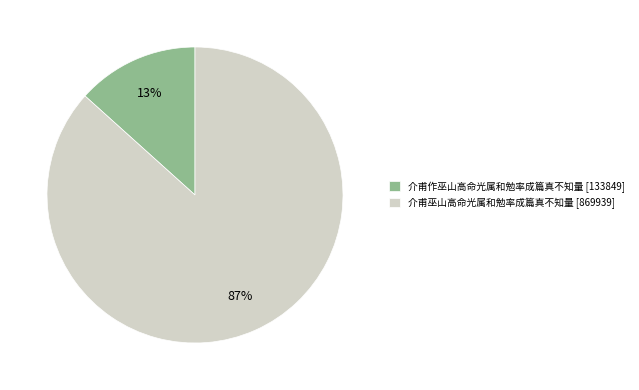

How many segments does this pie chart have?

2